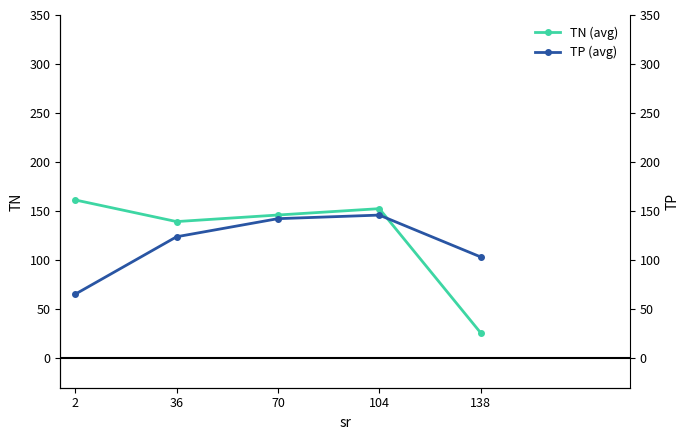

Is this an area chart (filled region under the line)?

No